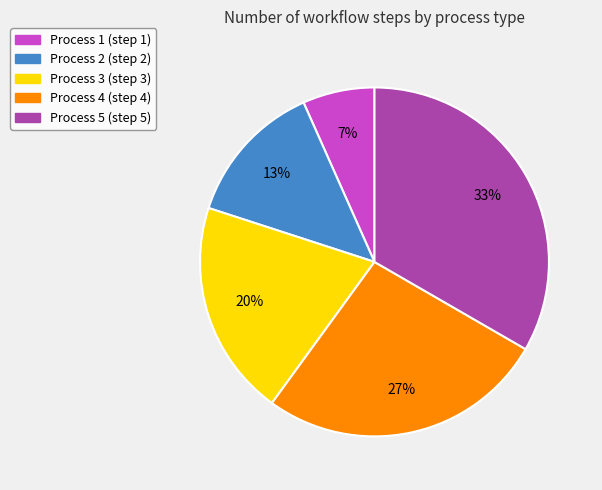

Is there a majority slice in this chart?

No